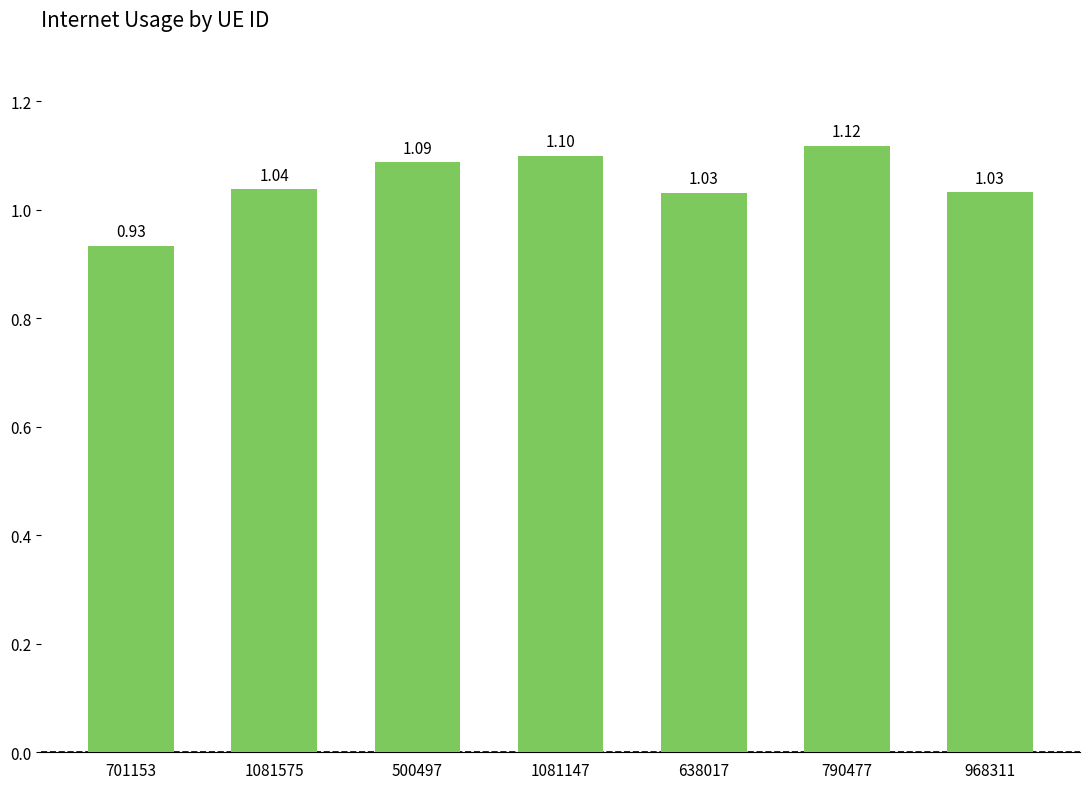

How many values are between 1 and 2?

6